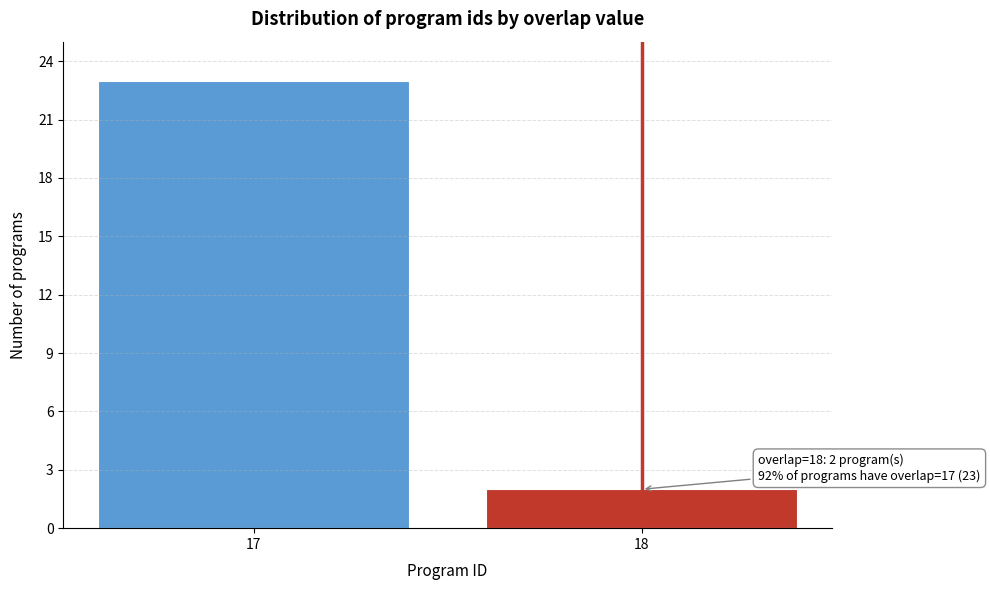

Reading left to right, list all the values displayed in this chart.

23	2